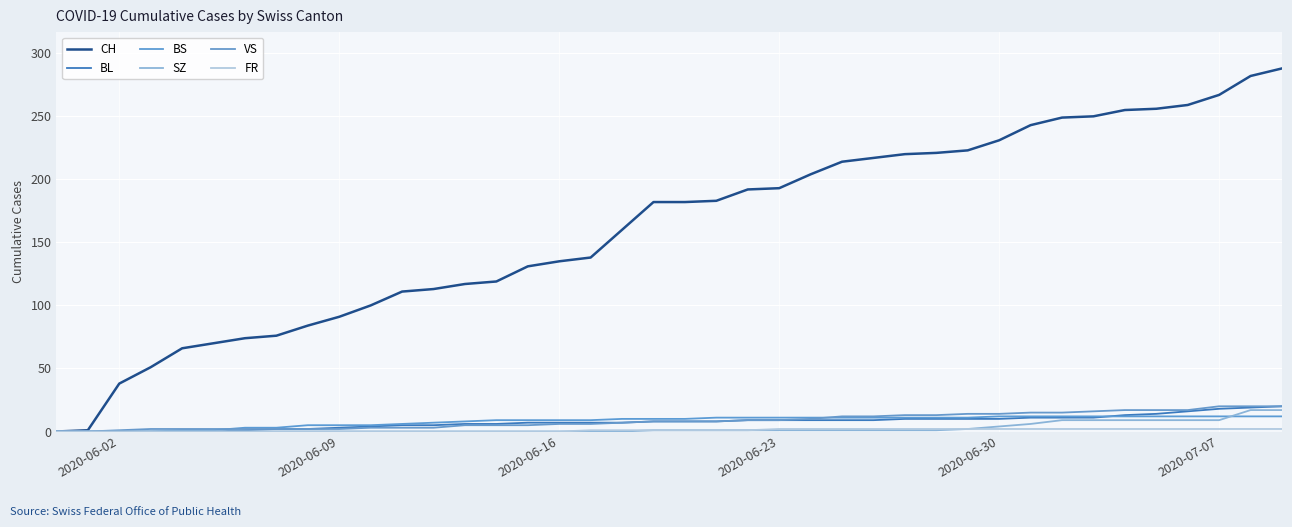

Is this an area chart (filled region under the line)?

No